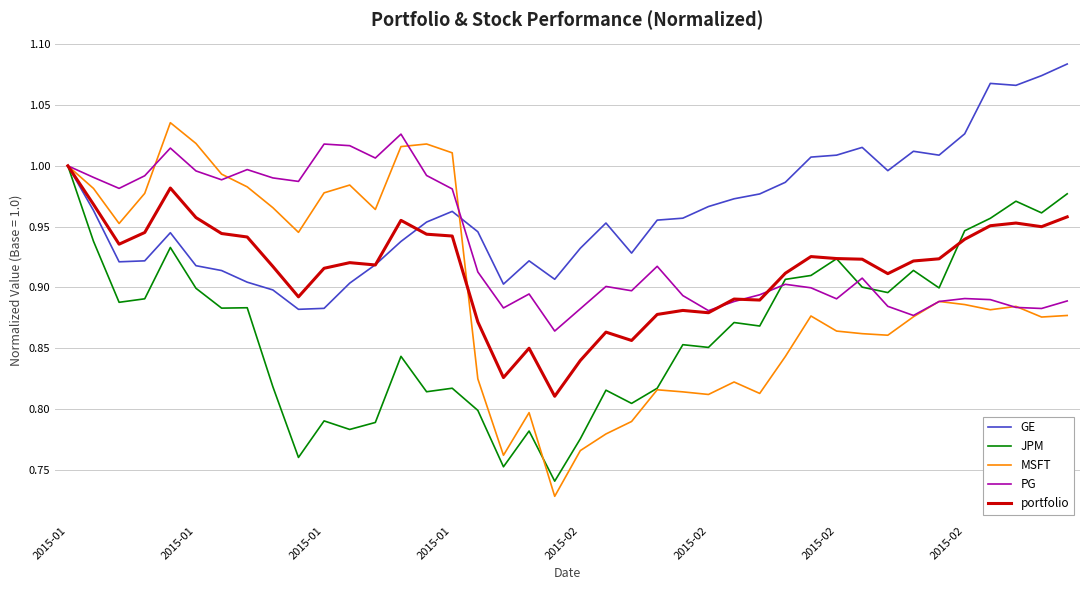

Which series has the largest total across all categories?

GE